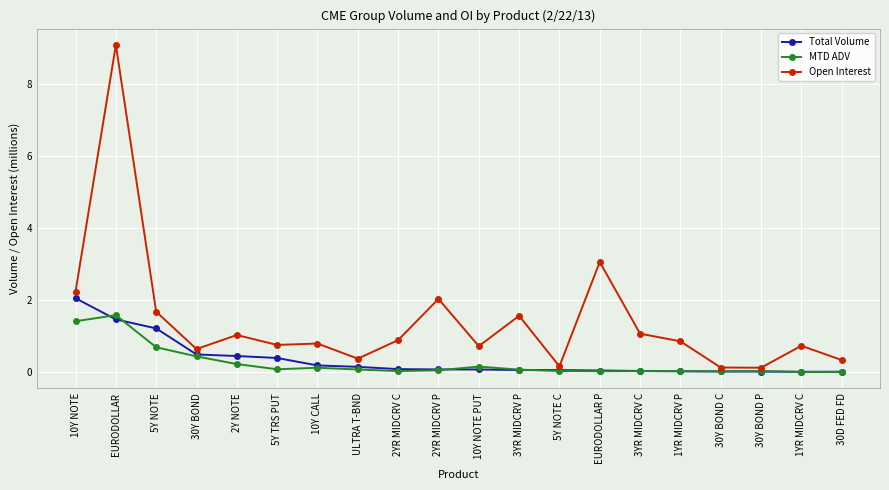

True or false: Total Volume and Open Interest intersect in this chart.

False